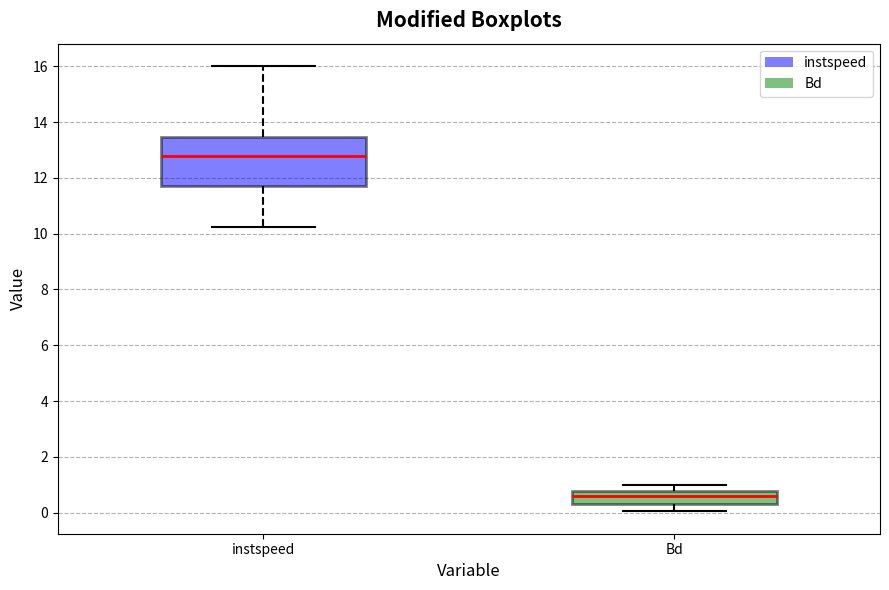

Which box is the tallest, from its lower edge to its upper edge?

instspeed